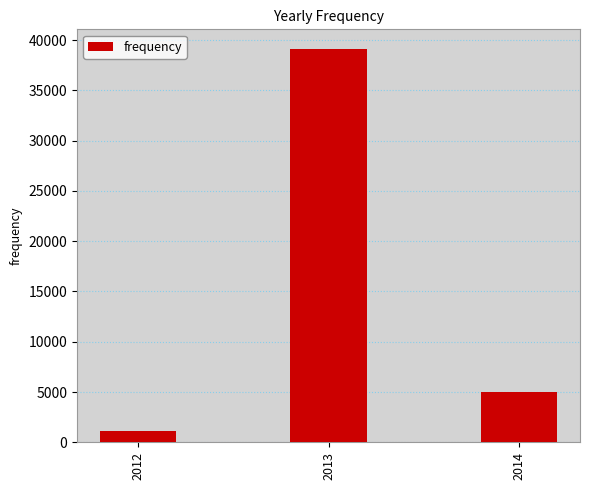

Rank the categories by value from highest to lowest.

2013, 2014, 2012